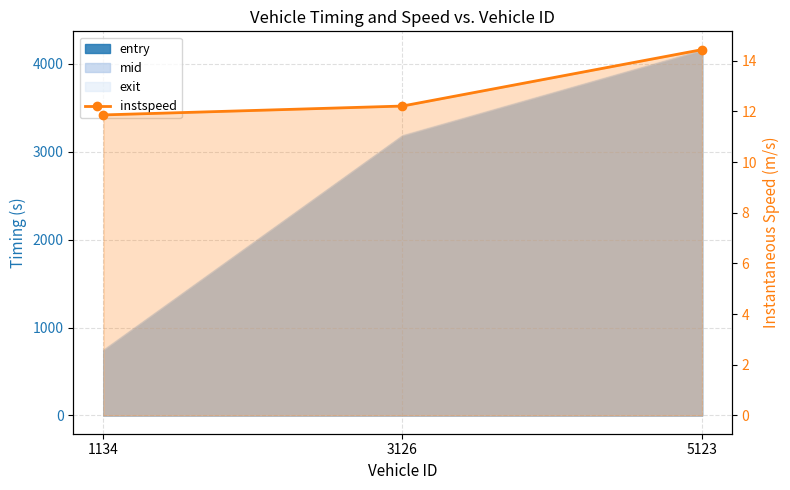

Reading left to right, extract all data points from this chart.

11.9	12.2	14.4